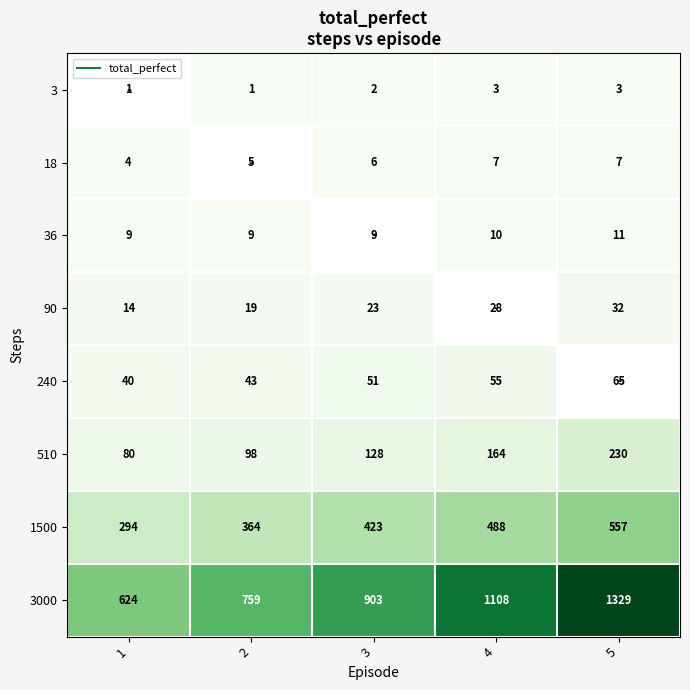

At which label is 90 closest to 23?

3